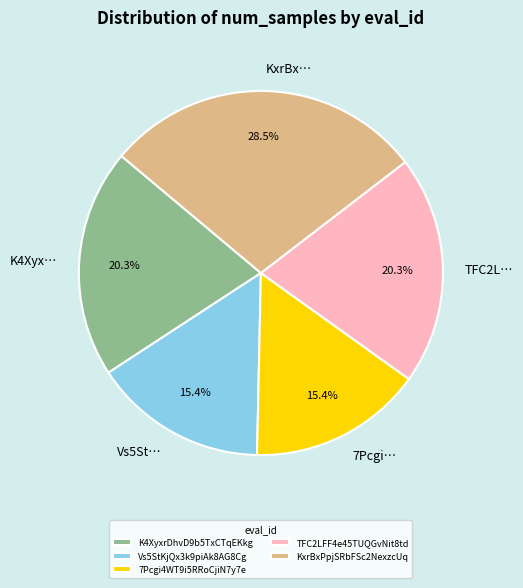

Which has a higher value, TFC2L… or 7Pcgi…?

TFC2L…